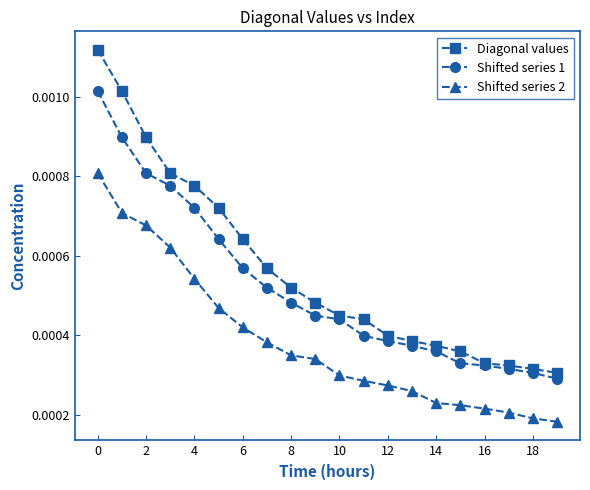

Count the Shifted series 1 values in the range 0 to 1.

20